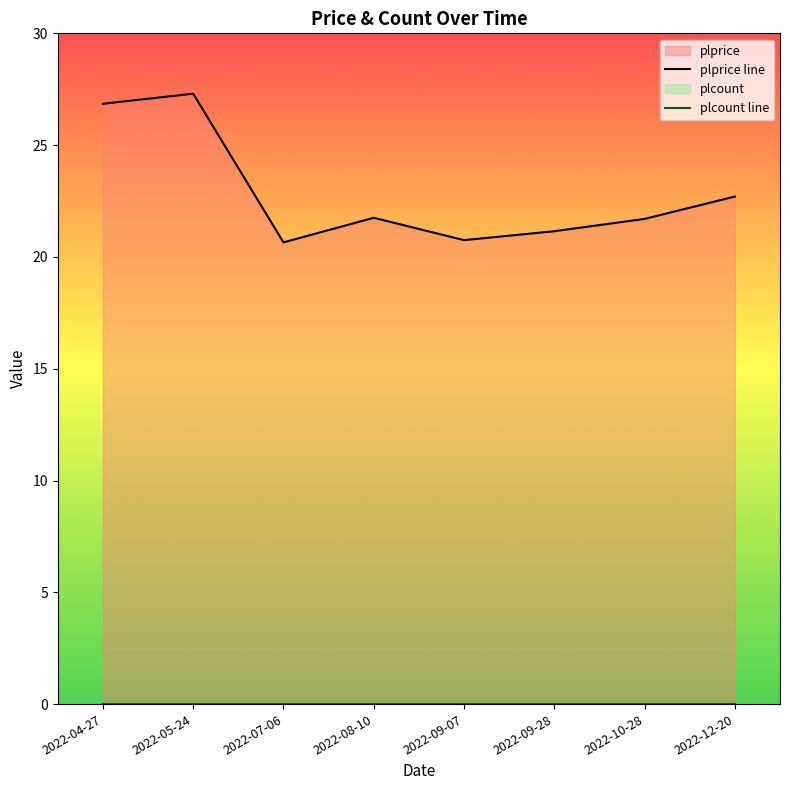

Which category has the lowest value in the plprice line series?

2022-07-06